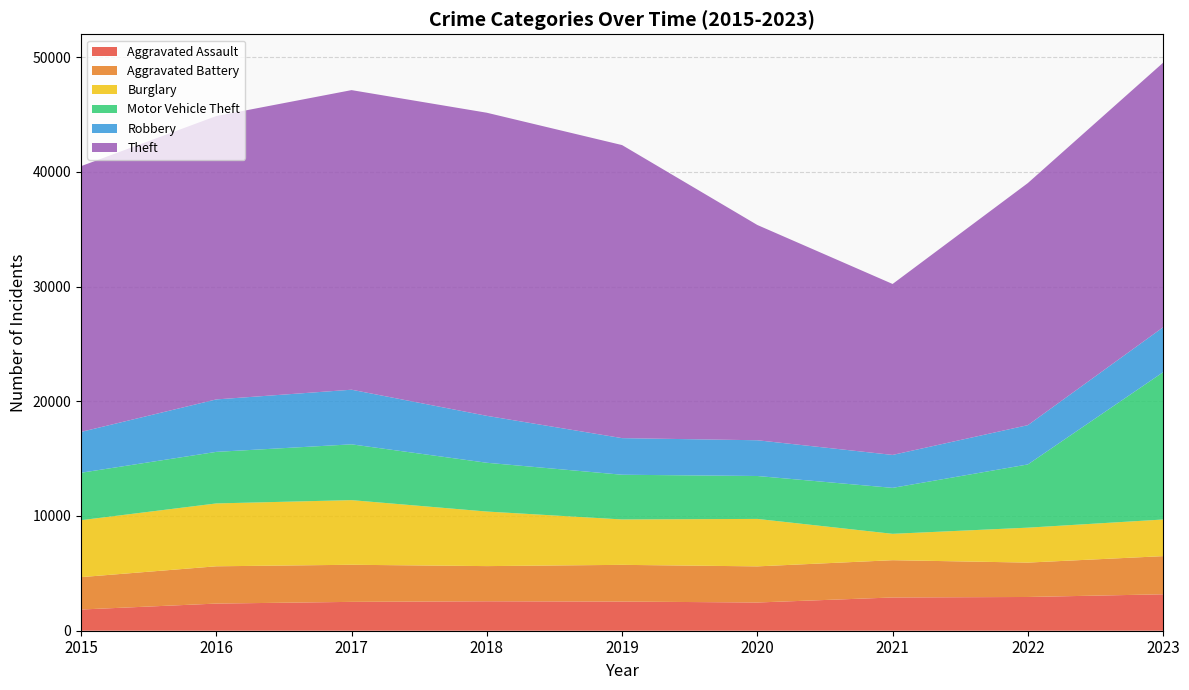

Reading left to right, transcribe all the data shown in this chart.

Aggravated Assault: 1848	2366	2515	2567	2541	2460	2898	2941	3176
Aggravated Battery: 2823	3250	3234	3065	3201	3149	3249	2998	3325
Burglary: 4963	5479	5634	4756	3957	4136	2299	3044	3193
Motor Vehicle Theft: 4135	4494	4863	4252	3897	3741	4006	5511	12839
Robbery: 3560	4572	4761	4090	3191	3116	2871	3424	3917
Theft: 23163	24699	26114	26419	25543	18763	14901	21102	23060